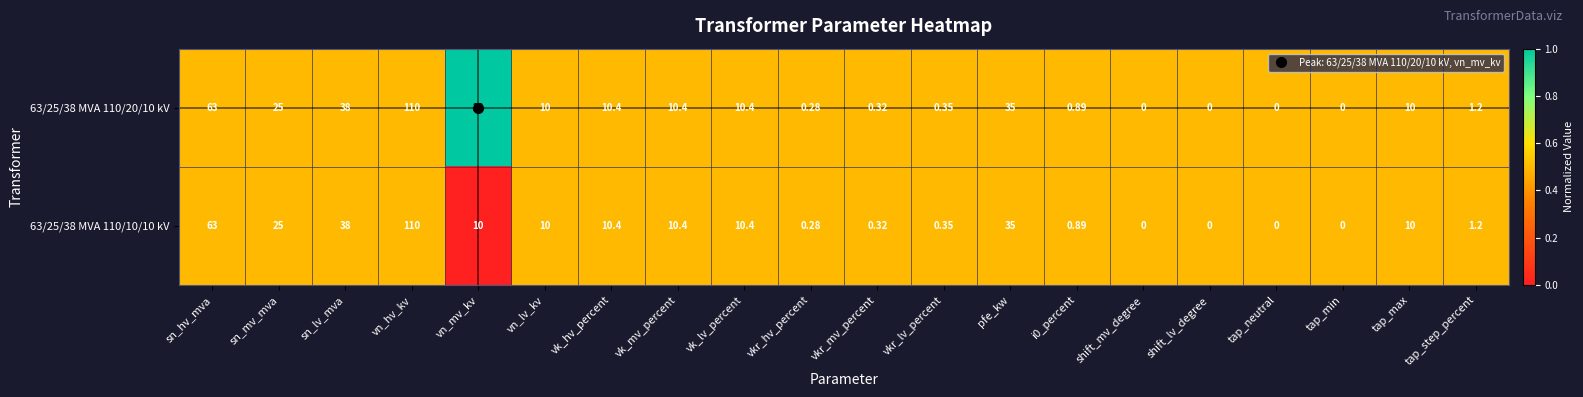

Which category has the highest value across all series?

vn_hv_kv